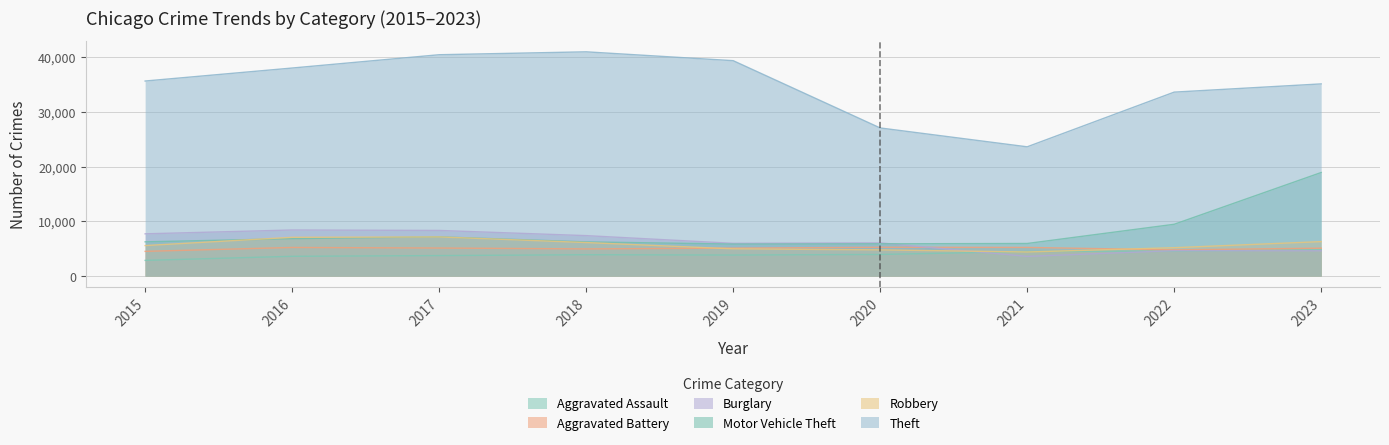

Where is the first local minimum for Robbery?

2021